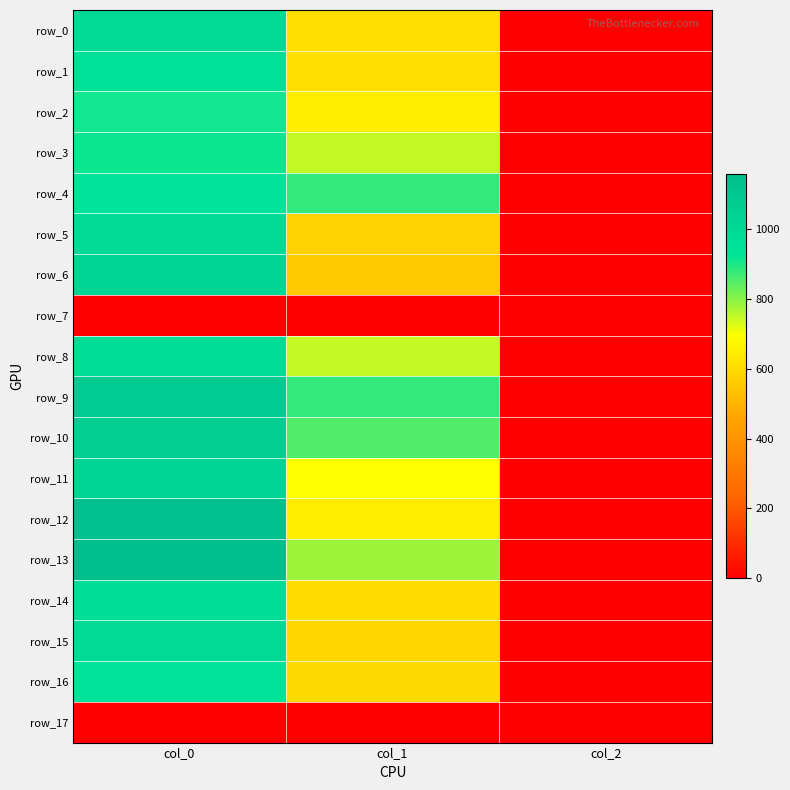

The row_14 series shows 389.2 at col_1. True or false?

False